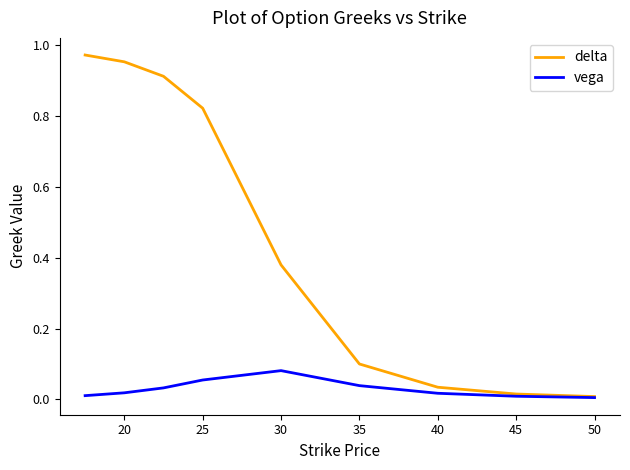

Which series has the widest spread of values?

delta